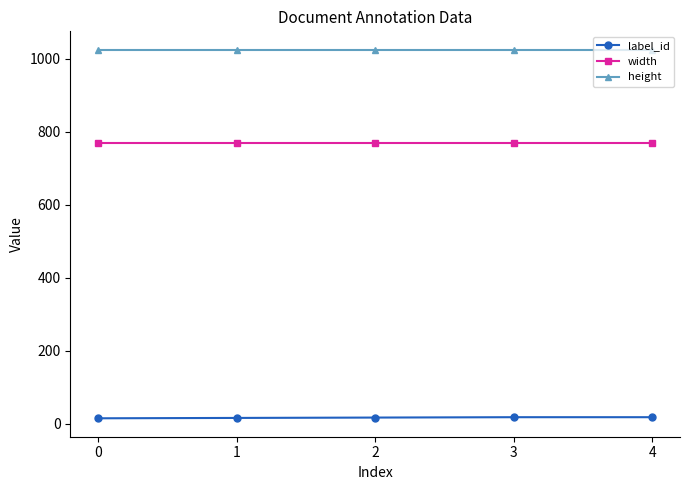

Rank the series at 0 from highest to lowest value.

height, width, label_id